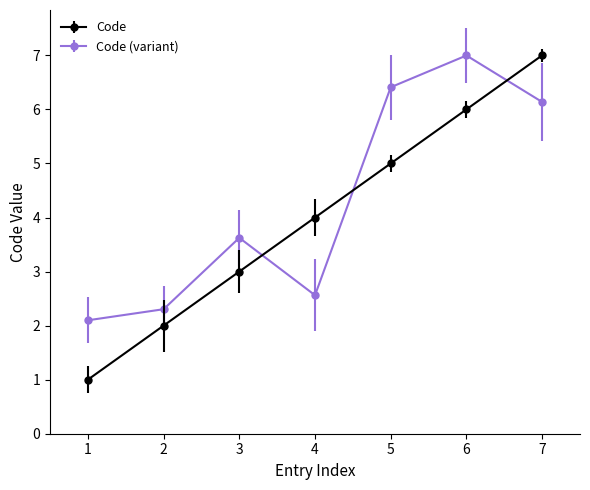

How many distinct data groups are displayed?

2